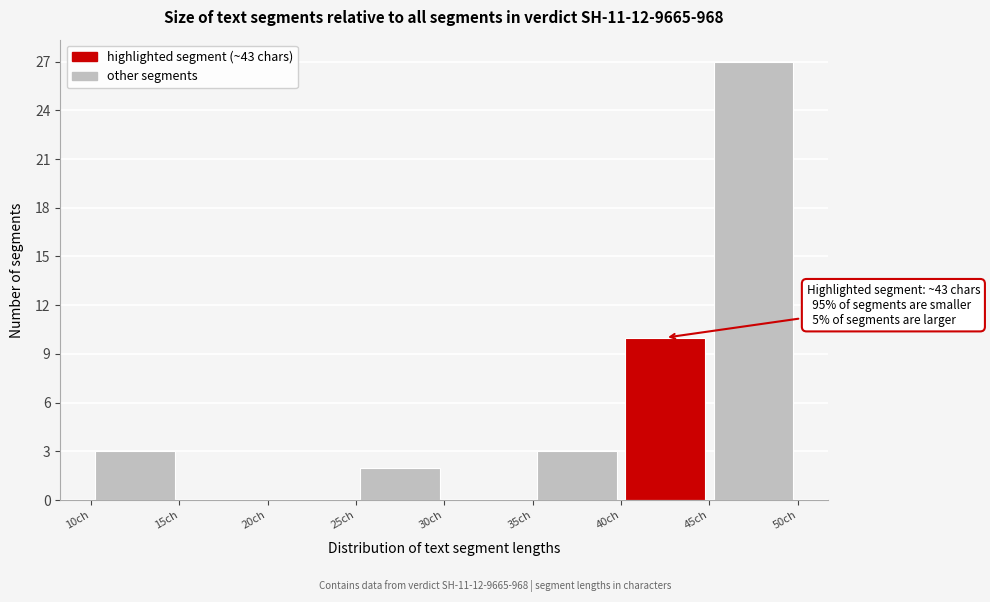

Which range on the x-axis has the tallest bar?

45 to 50